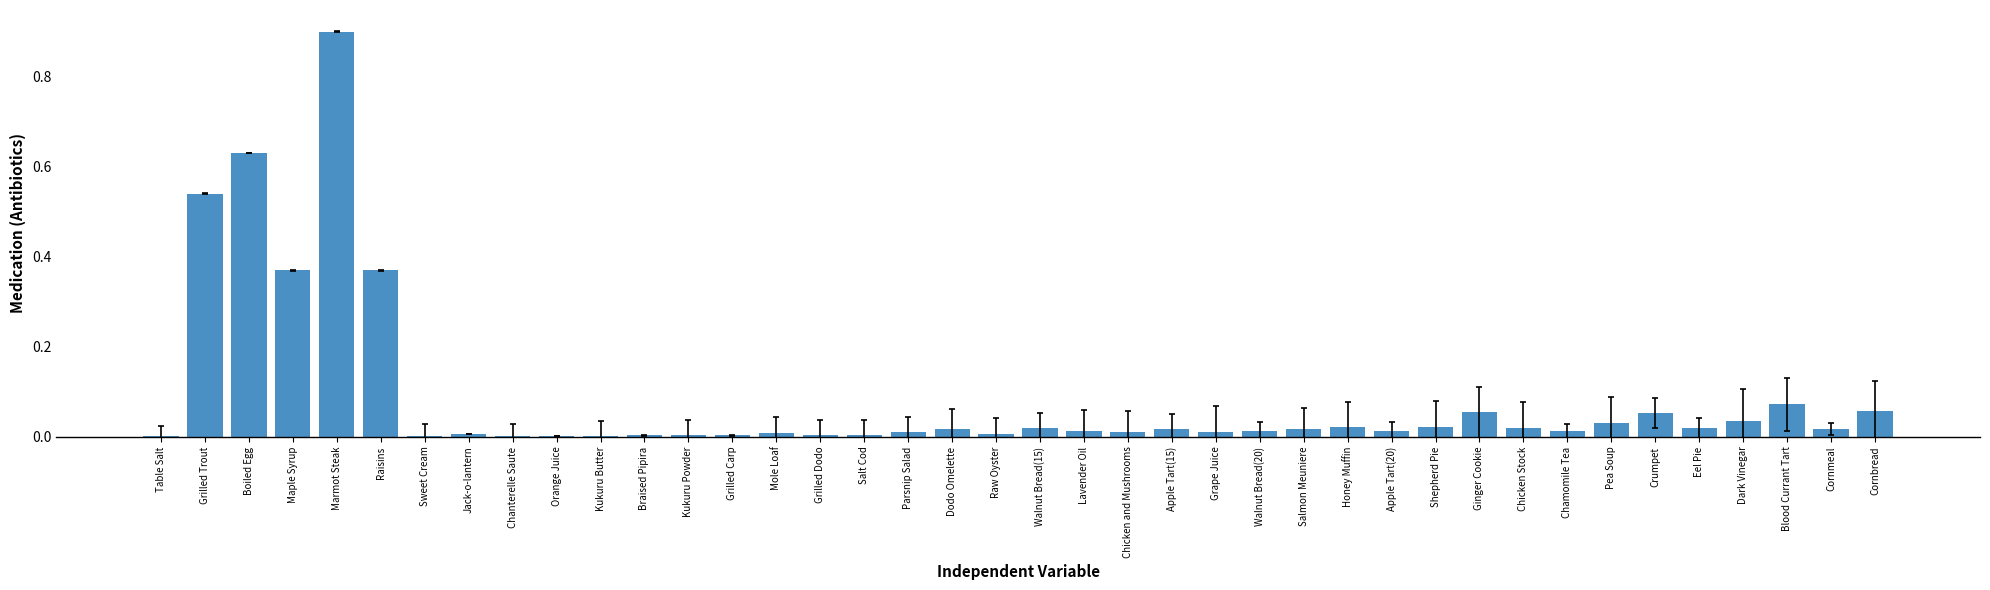

What is the sum of all values?

3.4